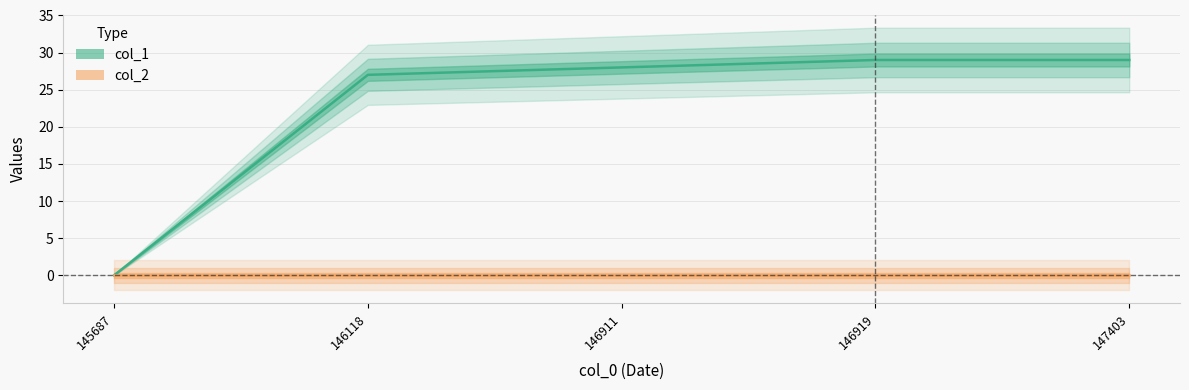

Reading left to right, extract all data points from this chart.

0	27	28	29	29